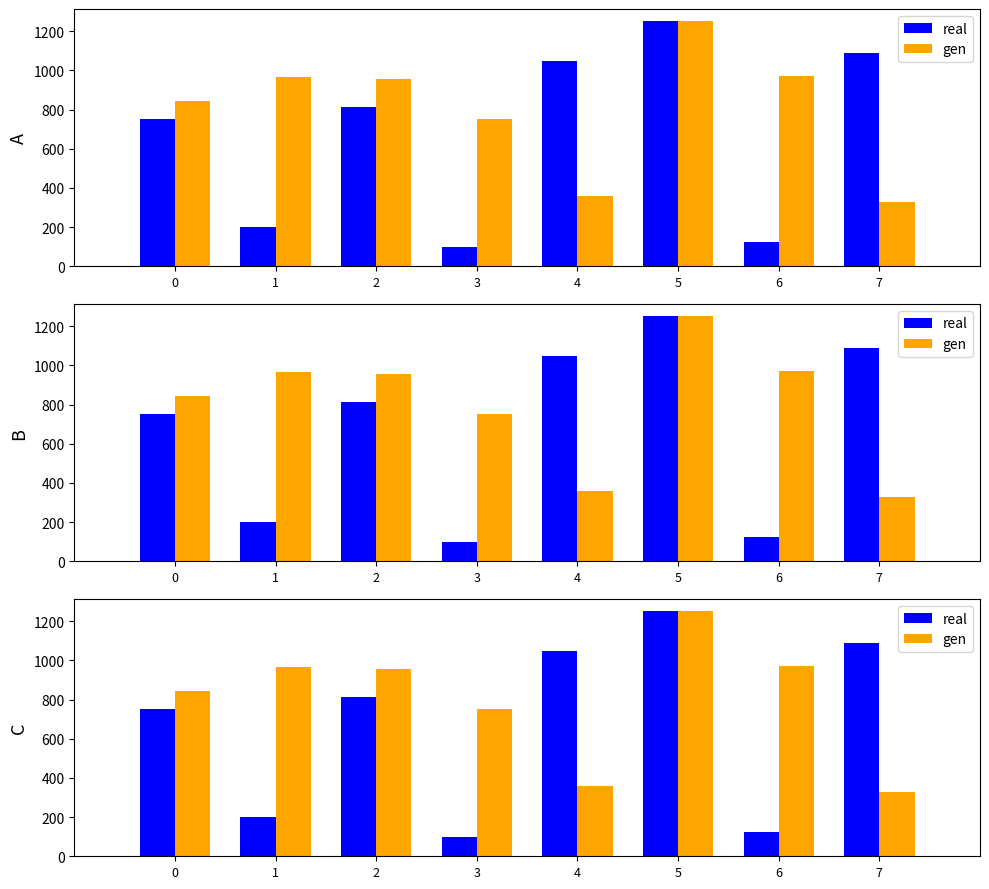

List the series in order of their overall mean, highest first.

gen, real